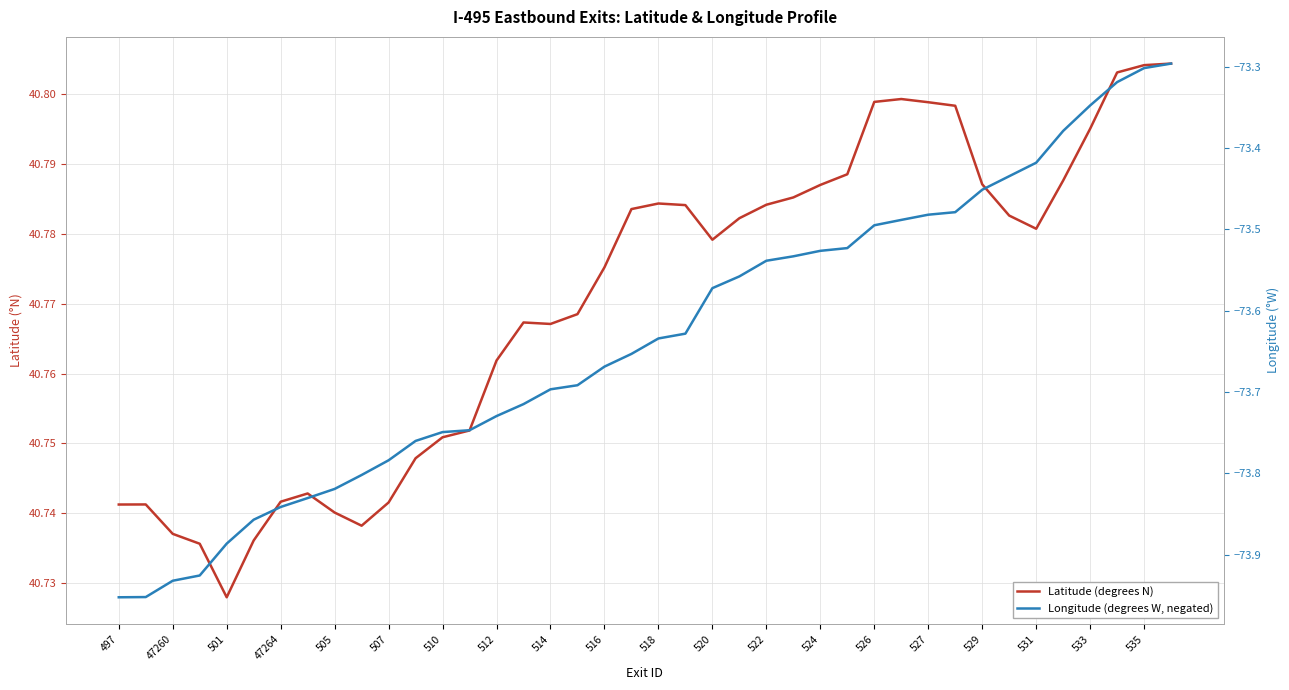

Reading left to right, extract all data points from this chart.

Latitude (degrees N): 40.7	40.7	40.7	40.7	40.7	40.7	40.7	40.7	40.7	40.7	40.7	40.7	40.8	40.8	40.8	40.8	40.8	40.8	40.8	40.8	40.8	40.8	40.8	40.8	40.8	40.8	40.8	40.8	40.8	40.8	40.8	40.8	40.8	40.8	40.8	40.8	40.8	40.8	40.8	40.8
Longitude (degrees W, negated): -74.0	-74.0	-73.9	-73.9	-73.9	-73.9	-73.8	-73.8	-73.8	-73.8	-73.8	-73.8	-73.7	-73.7	-73.7	-73.7	-73.7	-73.7	-73.7	-73.7	-73.6	-73.6	-73.6	-73.6	-73.5	-73.5	-73.5	-73.5	-73.5	-73.5	-73.5	-73.5	-73.5	-73.4	-73.4	-73.4	-73.3	-73.3	-73.3	-73.3